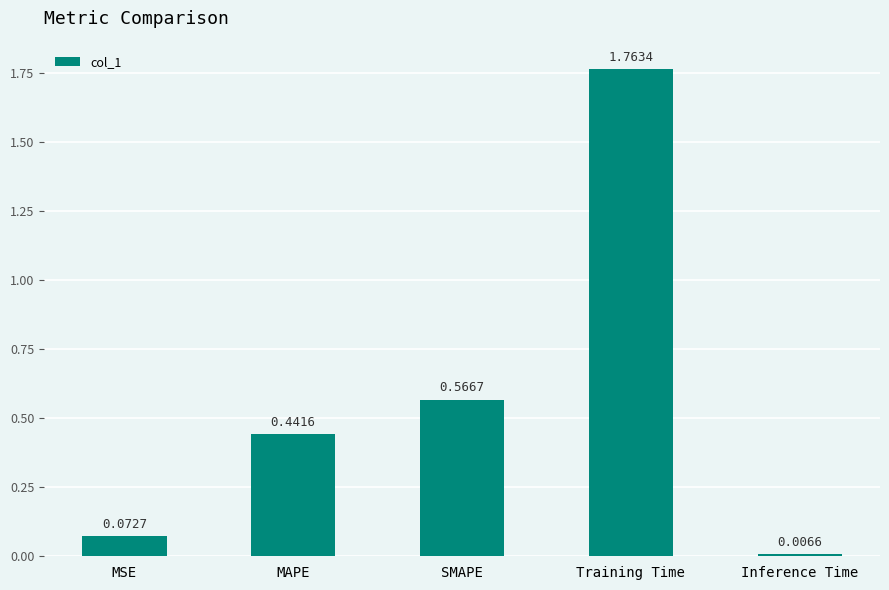

Which has a higher value, MAPE or Inference Time?

MAPE